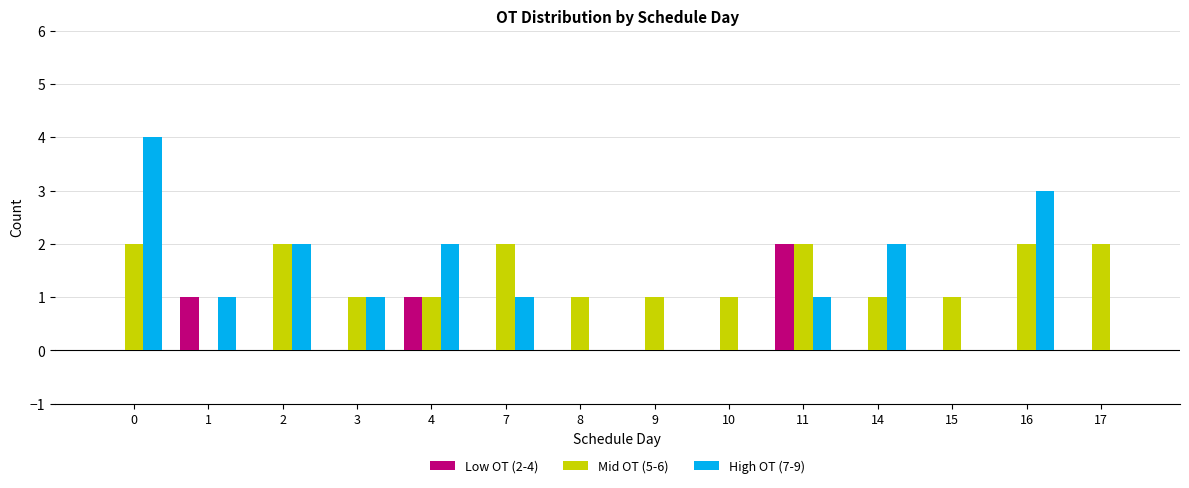

Reading left to right, extract all data points from this chart.

Low OT (2-4): 0=0	1=1	2=0	3=0	4=1	7=0	8=0	9=0	10=0	11=2	14=0	15=0	16=0	17=0
Mid OT (5-6): 0=2	1=0	2=2	3=1	4=1	7=2	8=1	9=1	10=1	11=2	14=1	15=1	16=2	17=2
High OT (7-9): 0=4	1=1	2=2	3=1	4=2	7=1	8=0	9=0	10=0	11=1	14=2	15=0	16=3	17=0